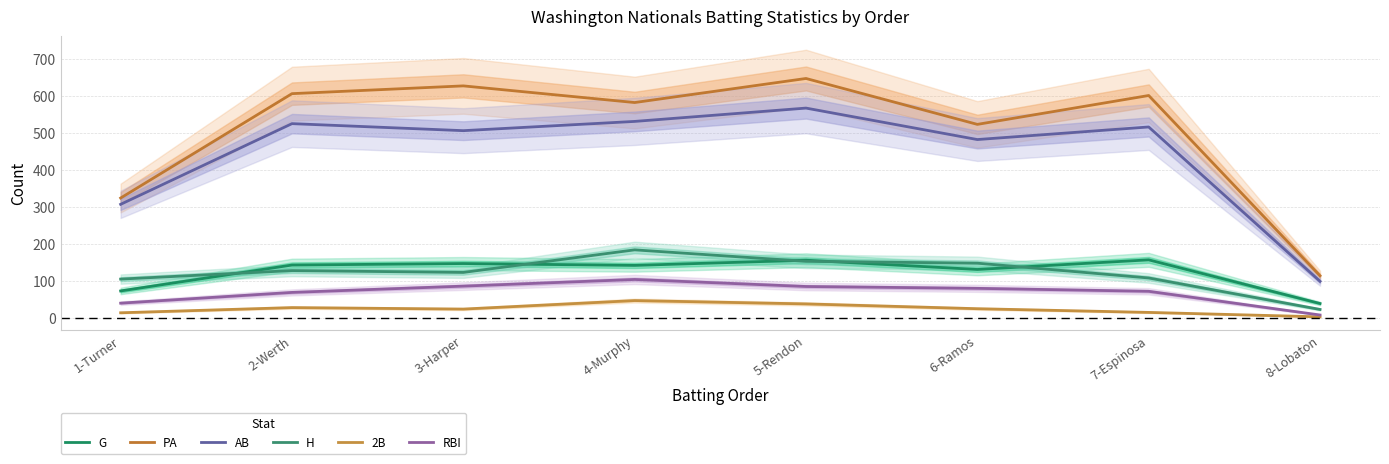

Which category has the highest value across all series?

5-Rendon